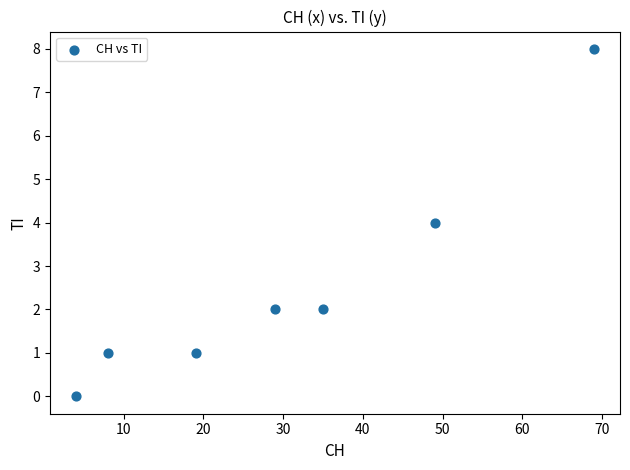

What is the range of Y values (max minus min)?

8